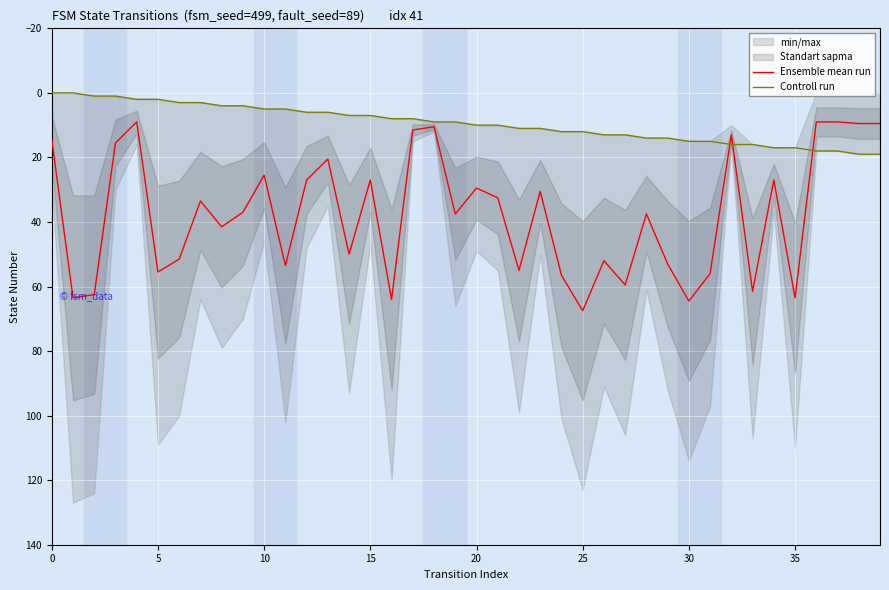

The value of Ensemble mean run at 5 is 55.5. True or false?

True